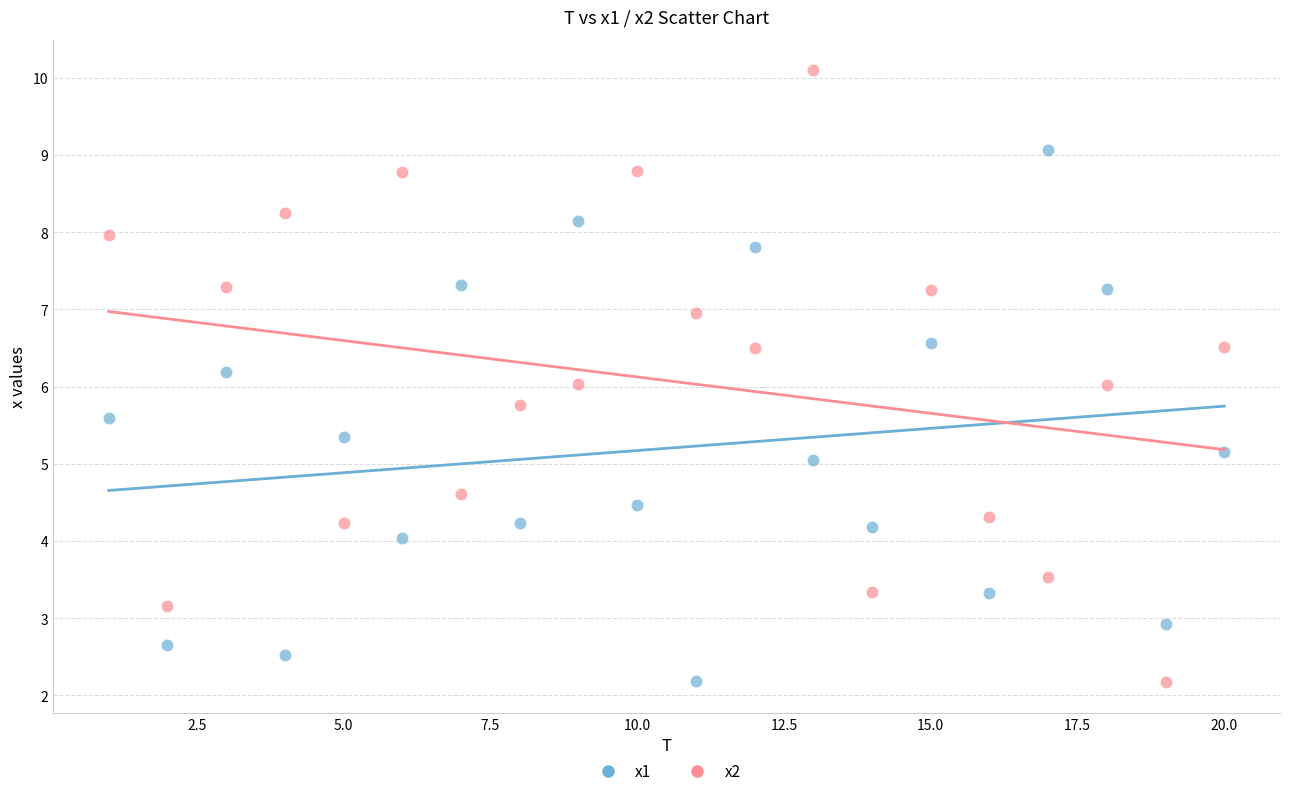

Which series has the largest Y range (max minus min)?

x2